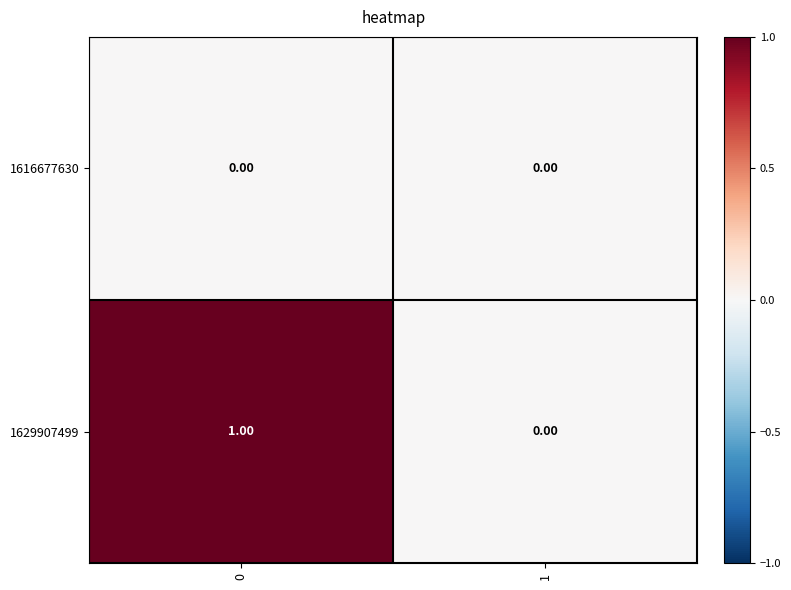

Which series has the largest total across all categories?

1629907499